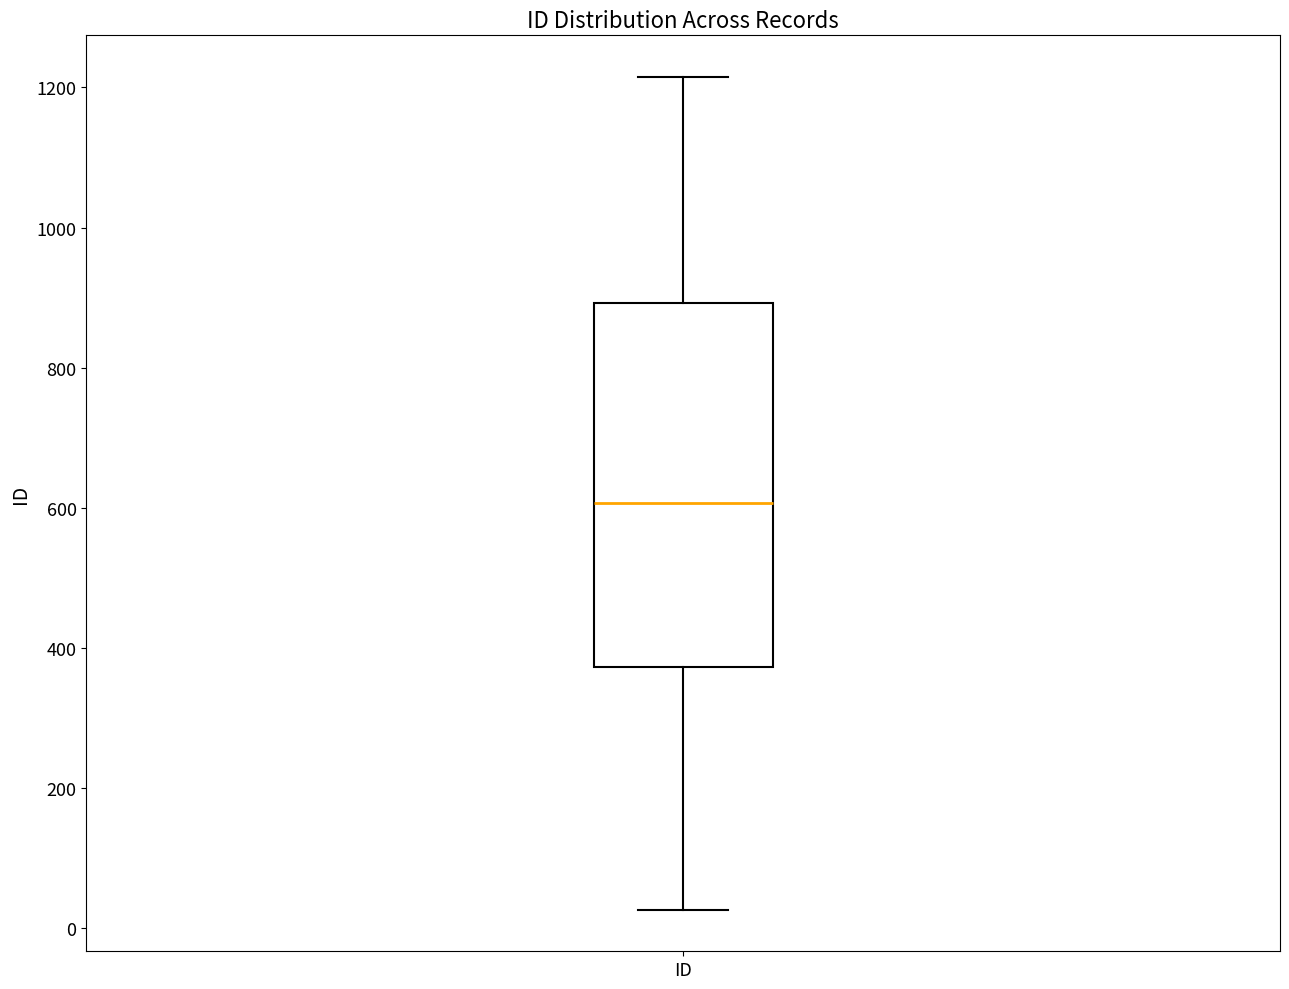

Where is the upper edge of the box for ID on the y-axis? The values are not printed on the chart, so give them approximately, as read against the axis.

900